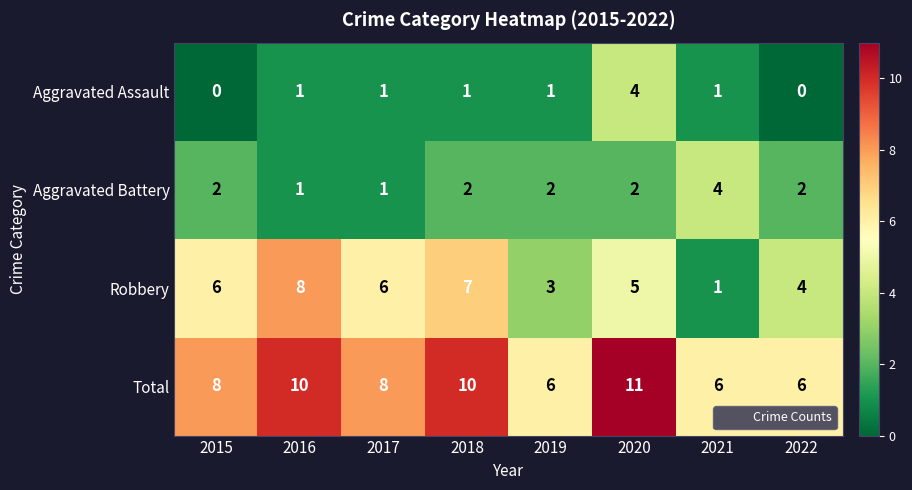

Which series has the largest range (max minus min)?

Robbery